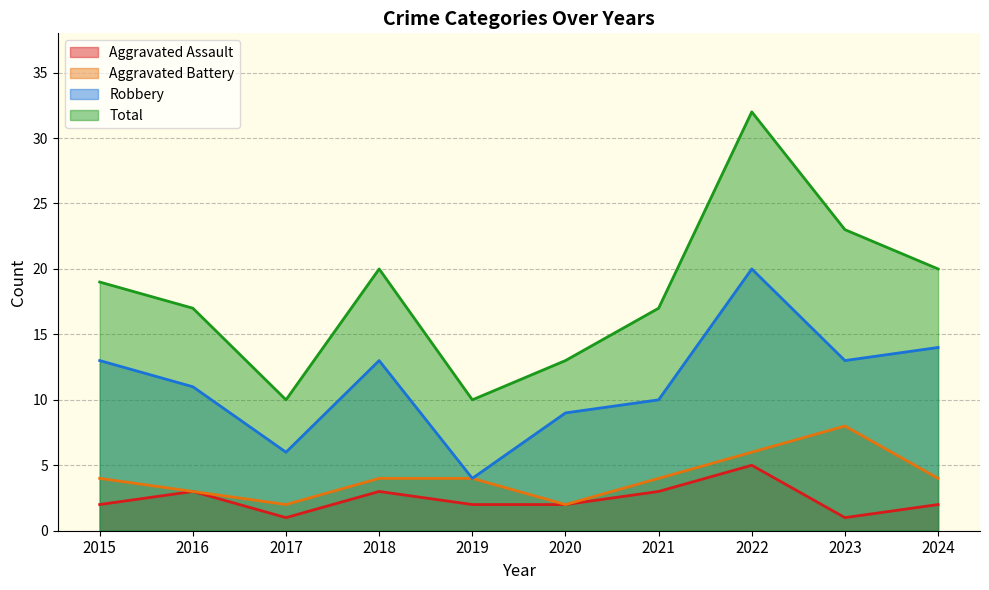

Reading left to right, list all the values displayed in this chart.

Aggravated Assault: 2015=2	2016=3	2017=1	2018=3	2019=2	2020=2	2021=3	2022=5	2023=1	2024=2
Aggravated Battery: 2015=4	2016=3	2017=2	2018=4	2019=4	2020=2	2021=4	2022=6	2023=8	2024=4
Robbery: 2015=13	2016=11	2017=6	2018=13	2019=4	2020=9	2021=10	2022=20	2023=13	2024=14
Total: 2015=19	2016=17	2017=10	2018=20	2019=10	2020=13	2021=17	2022=32	2023=23	2024=20